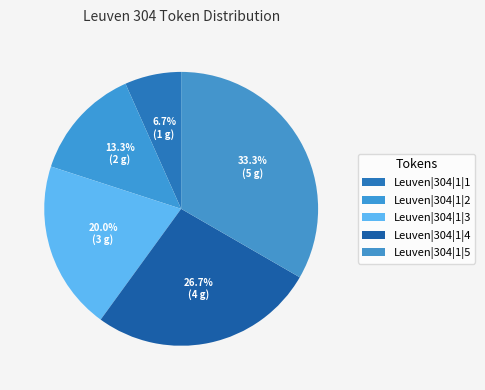

The Leuven|304|1|3 slice represents 20% of the pie. True or false?

True